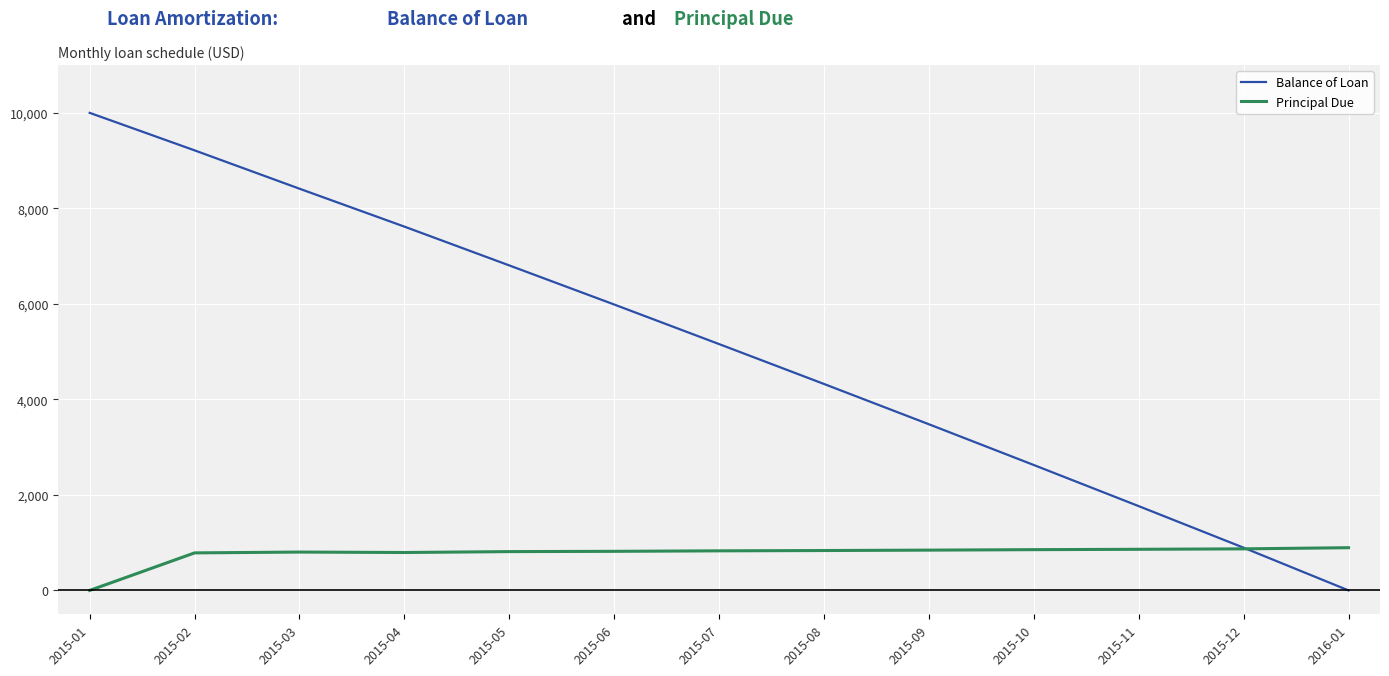

Which series changed the most between 2015-08 and 2015-11?

Balance of Loan